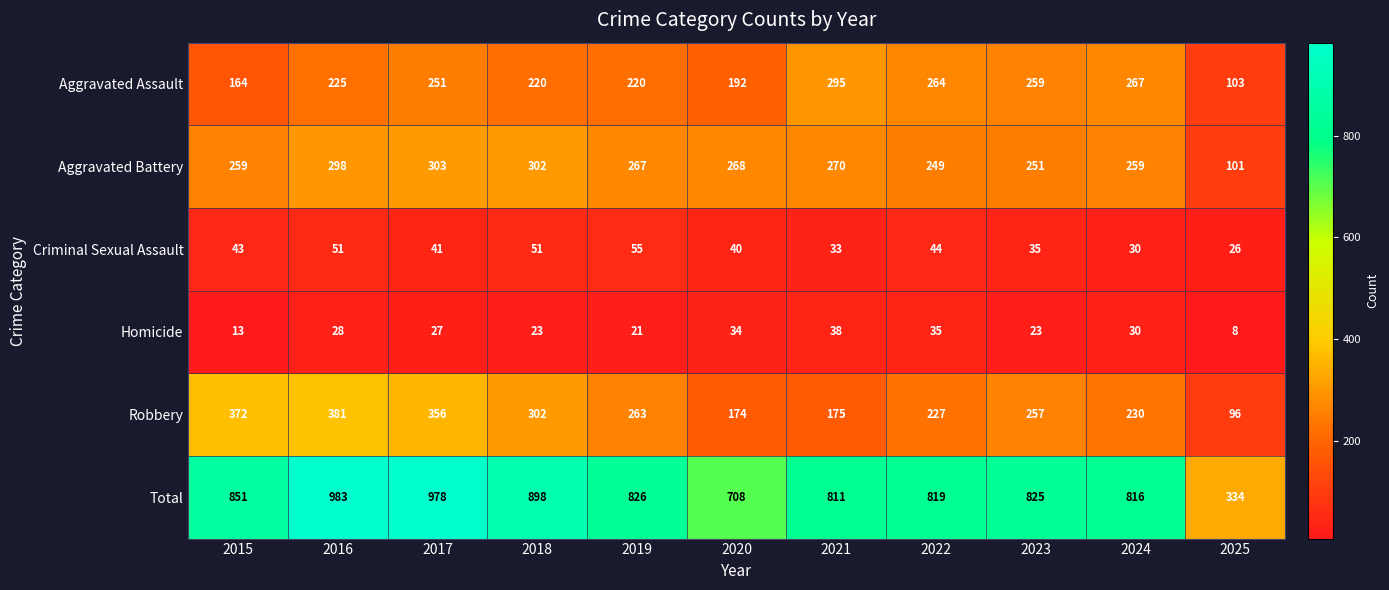

Count the number of categories in the chart.

11